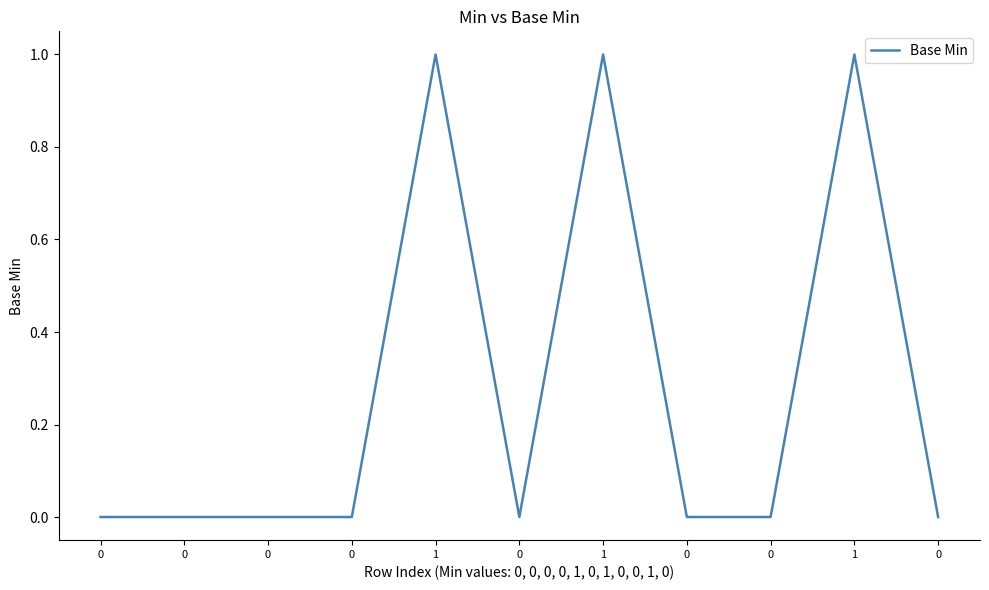

What is the change in value from 0 to 1?

+1